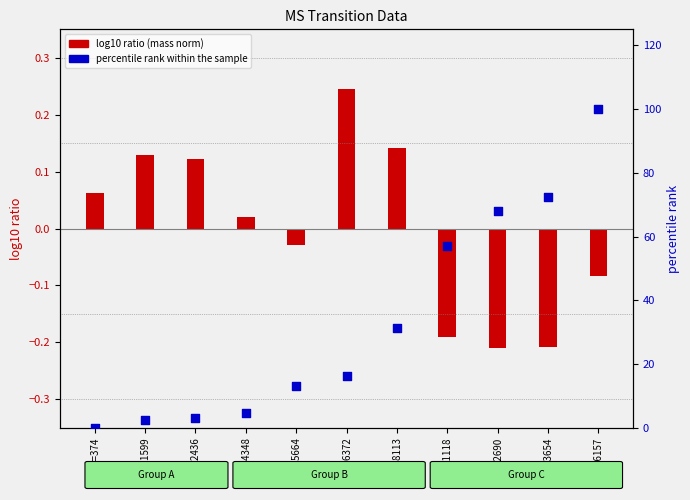

Which series has the largest total across all categories?

percentile rank within the sample